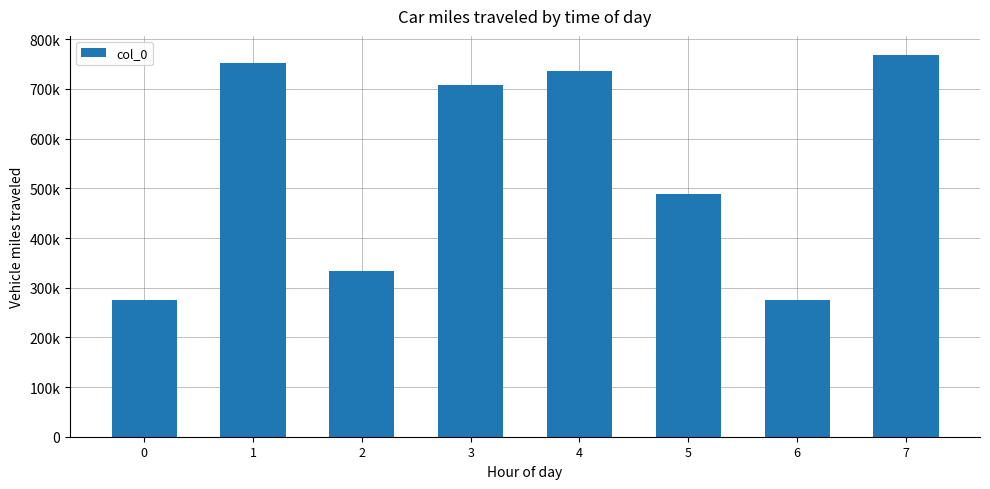

Are the bars horizontal?

No